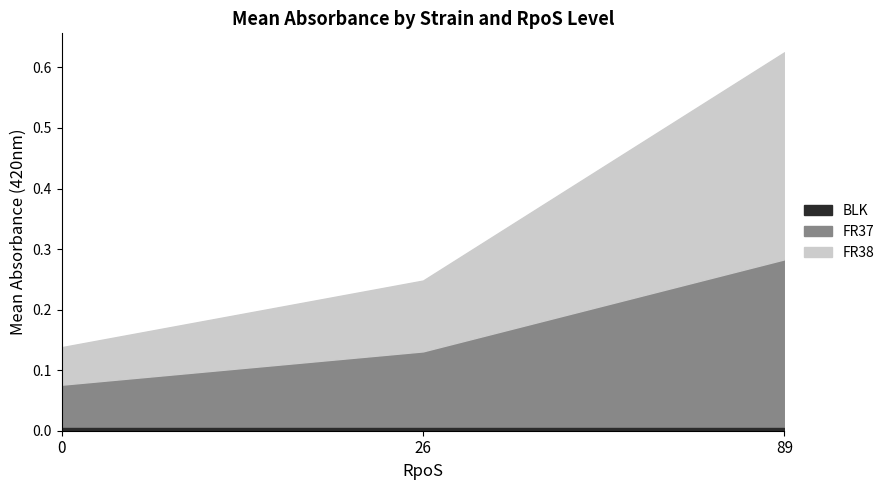

What is the difference between the FR38 values at 89 and 0?

0.3